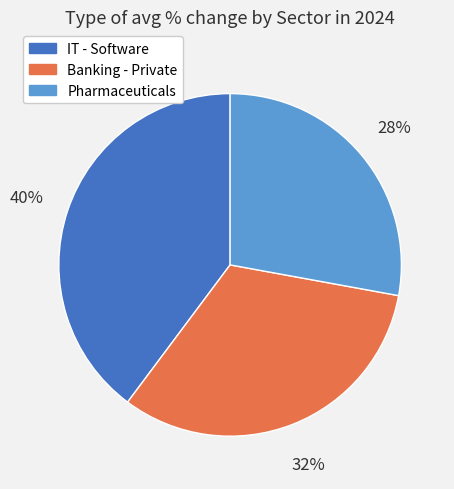

Rank the categories by value from highest to lowest.

IT - Software, Banking - Private, Pharmaceuticals